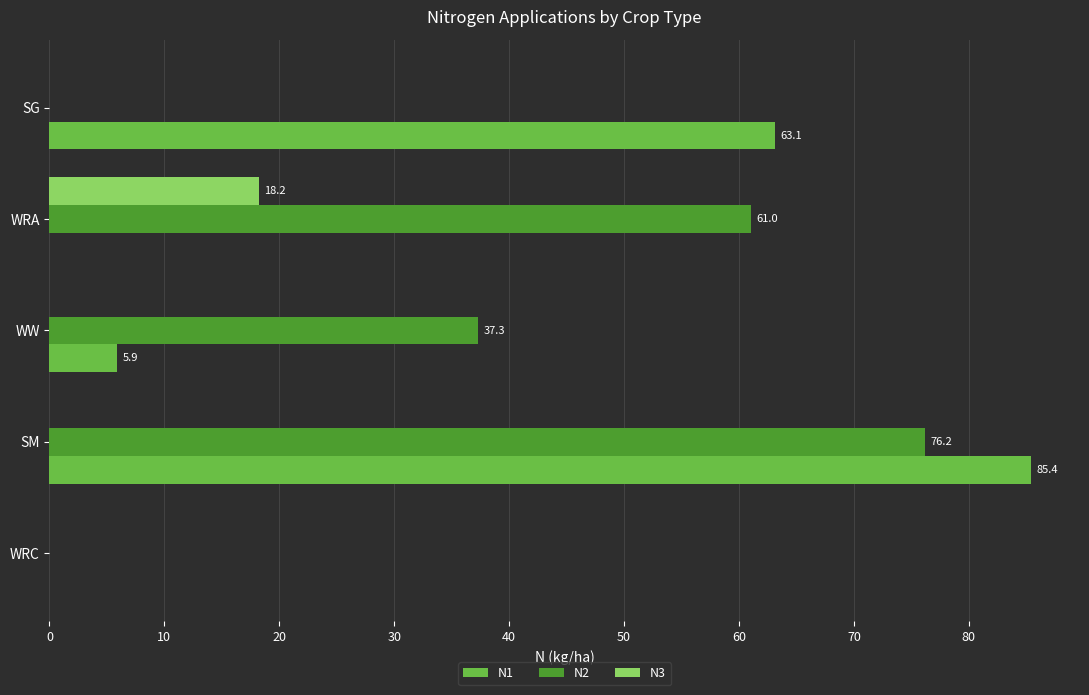

What is the average value of the N1 series?

30.9